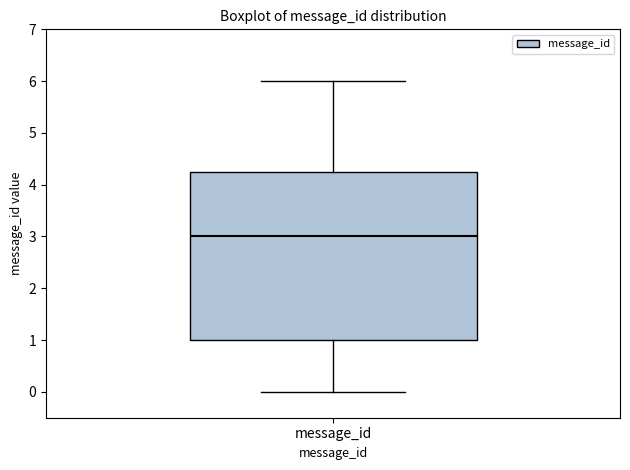

Where does the lower whisker of the box for message_id end on the y-axis? The values are not printed on the chart, so give them approximately, as read against the axis.

0.0